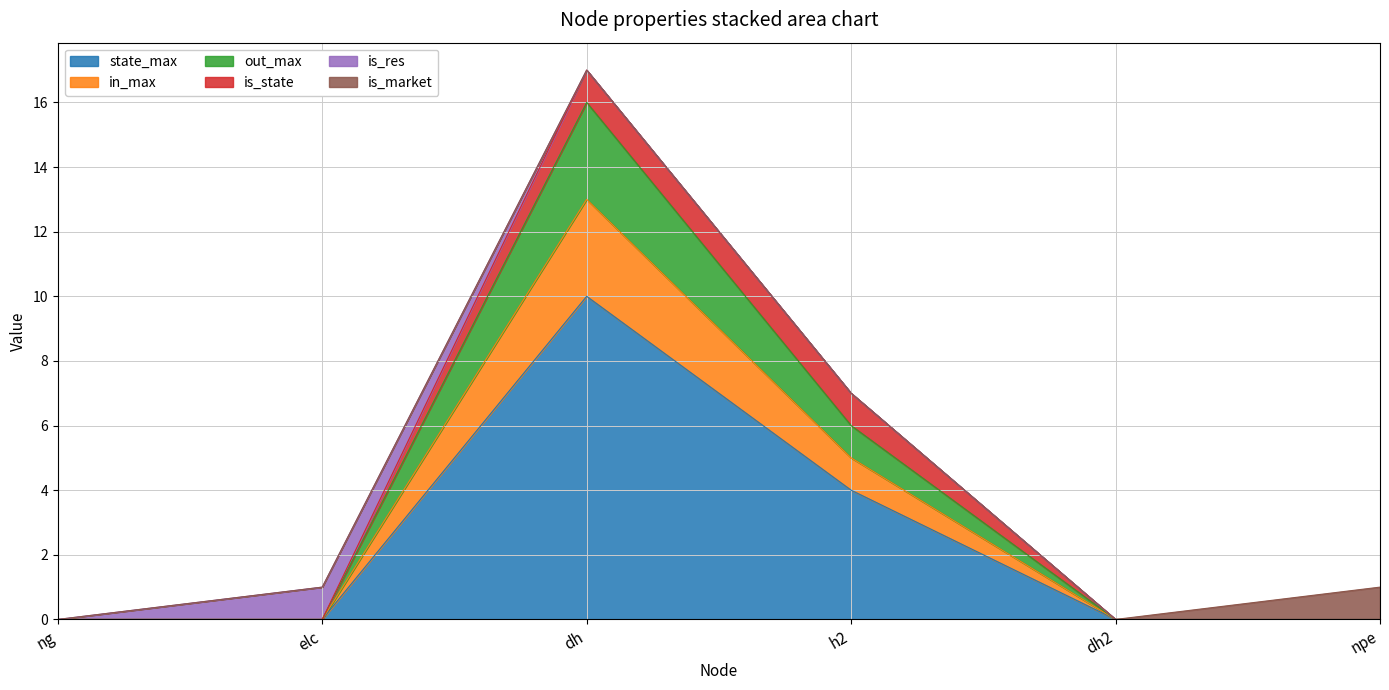

At which label is out_max closest to 6?

h2